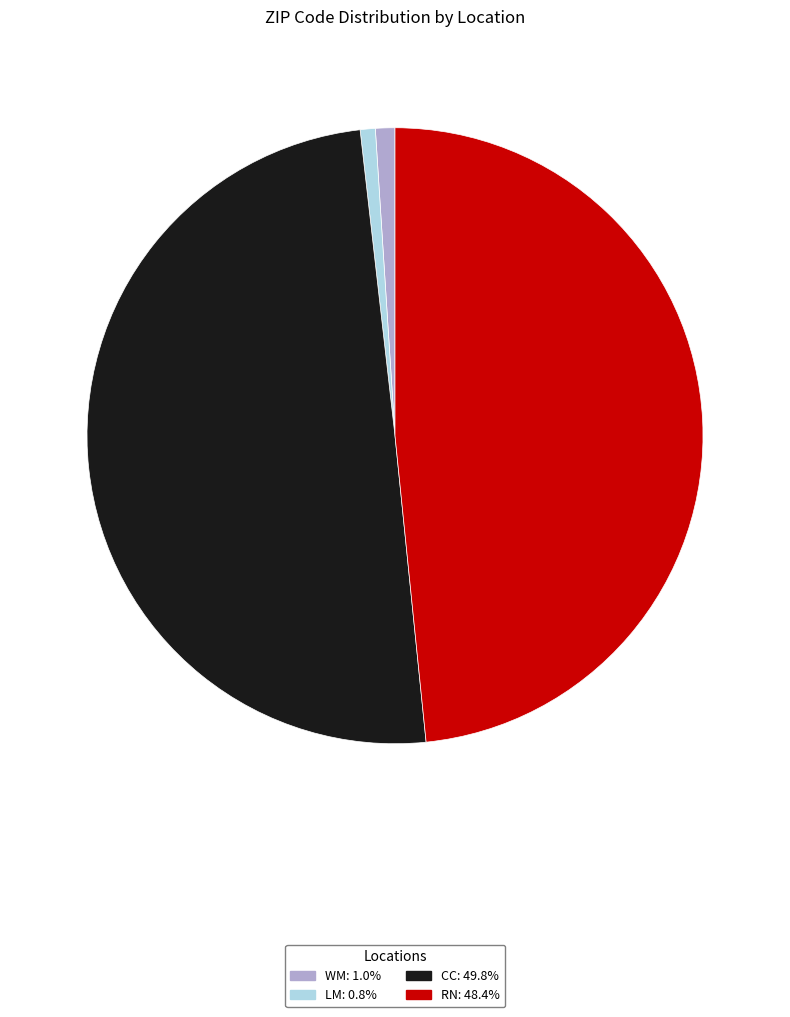

What is the largest slice in the pie chart?

CC